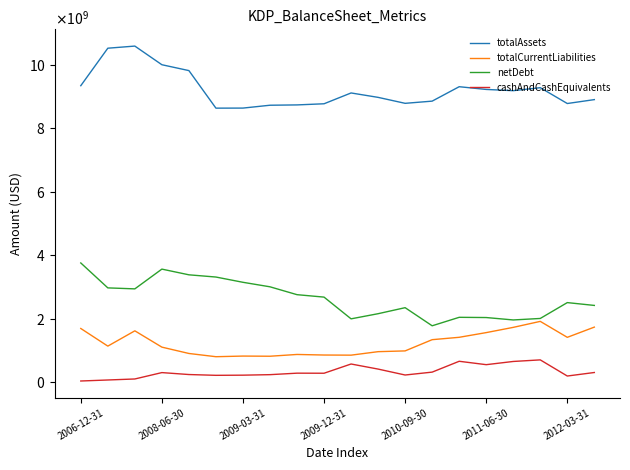

What are all the series names shown in the legend?

totalAssets, totalCurrentLiabilities, netDebt, cashAndCashEquivalents